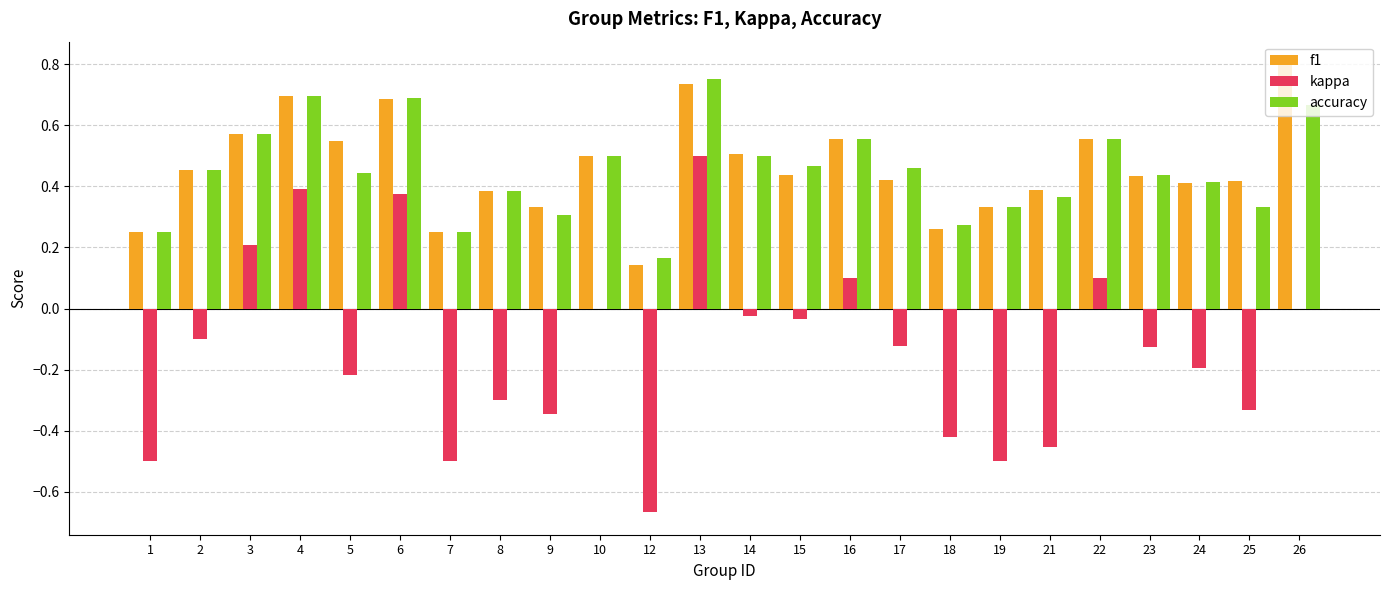

Is the value of accuracy at 3 greater than the value of f1 at 9?

Yes